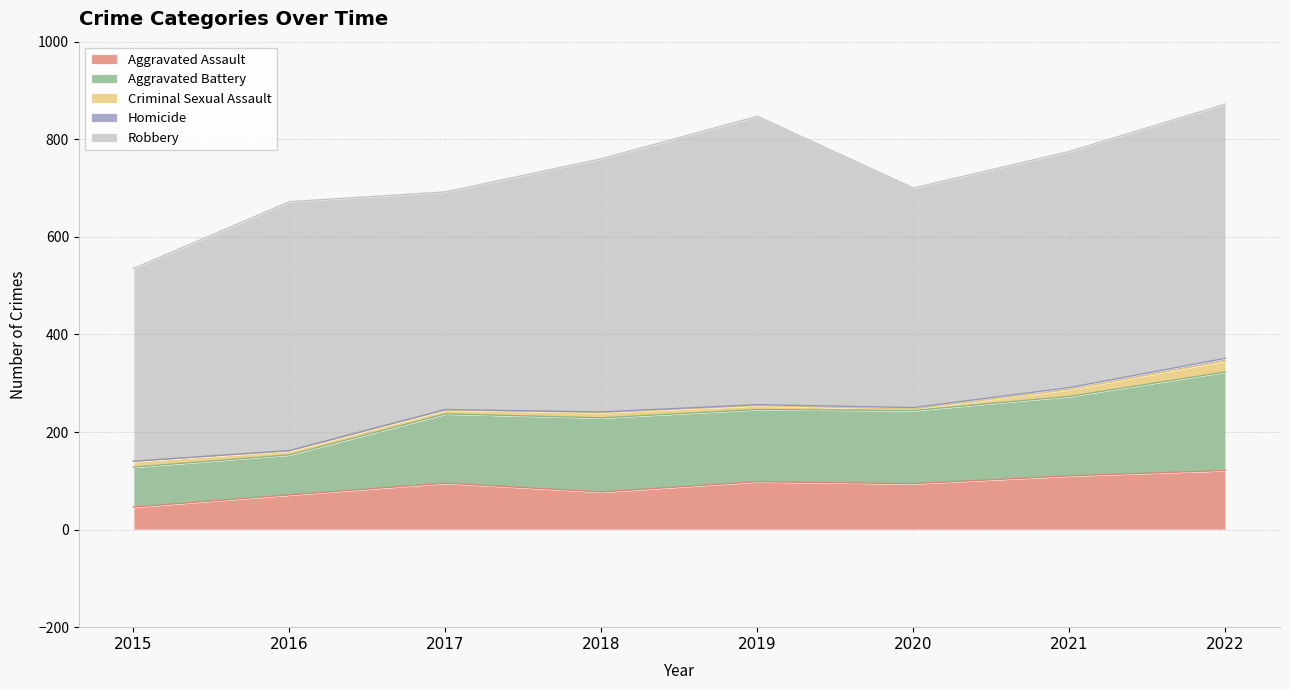

What are all the series names shown in the legend?

Aggravated Assault, Aggravated Battery, Criminal Sexual Assault, Homicide, Robbery